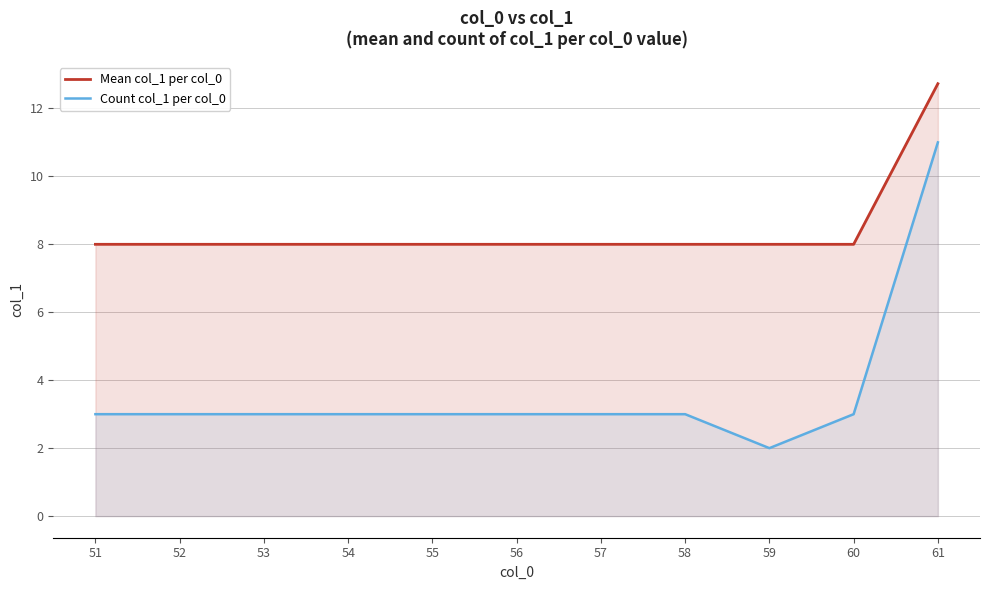

What is the greatest value displayed?

12.7